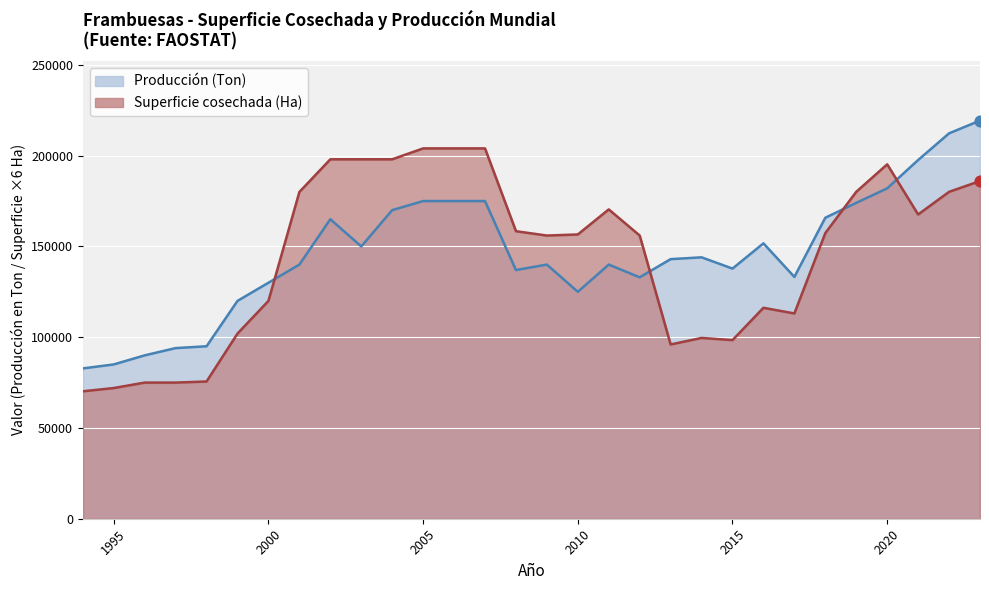

At which category is the sum across all series the highest?

2023